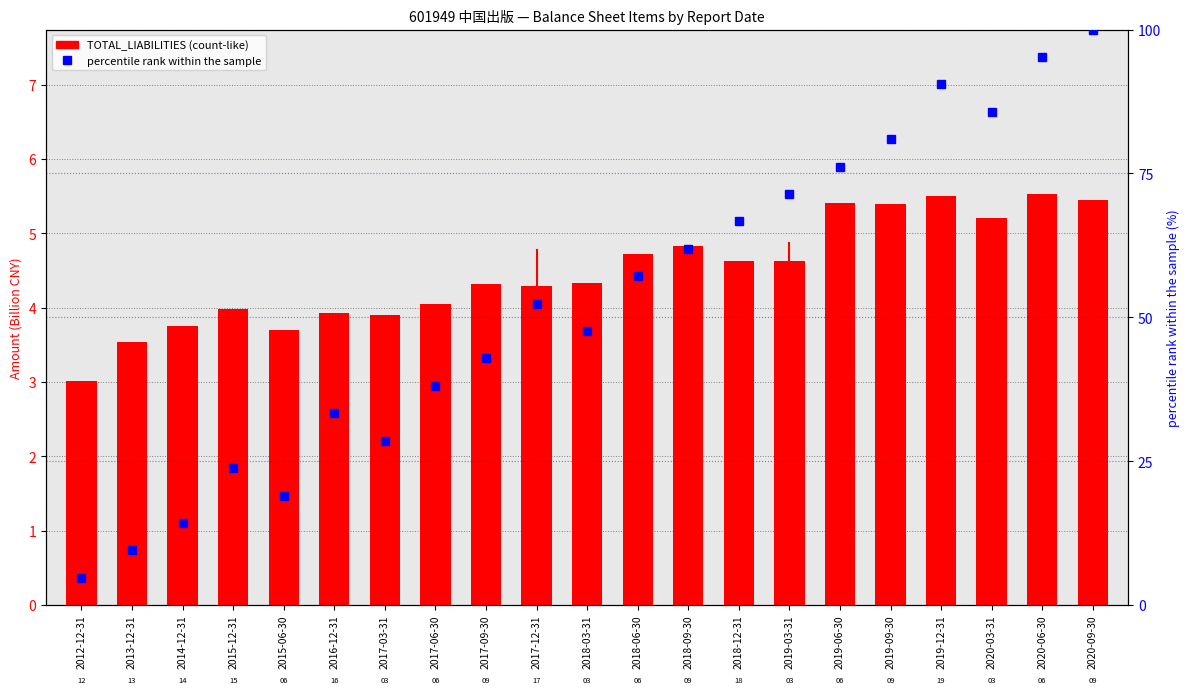

At how many categories does at least one series exceed 91?

2